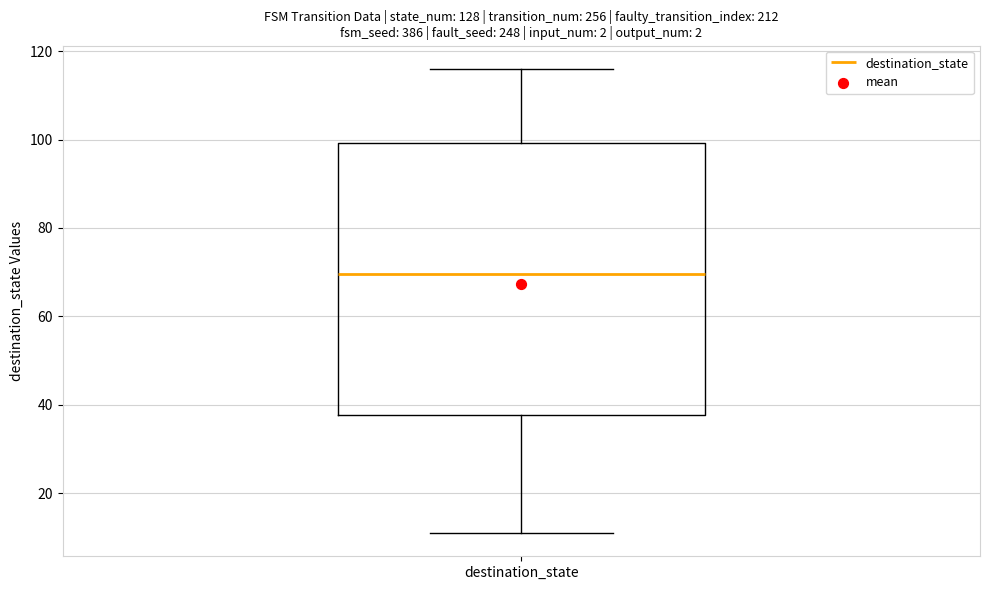

Read this box plot against the y-axis: the position of the median line, the range covered by the box, and the ends of both whiskers. The values are not printed on the chart, so give them approximately, as read against the axis.

median 70, box 38 to 100, whiskers 12 to 116